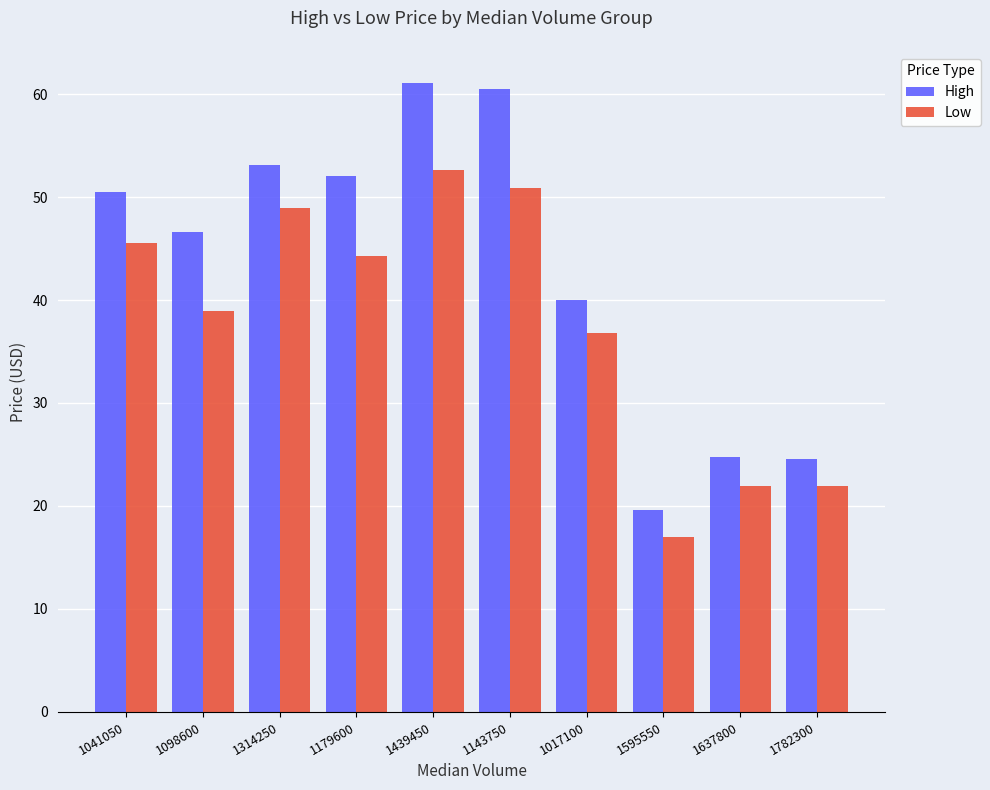

The High series shows 60.5 at 1143750. True or false?

True